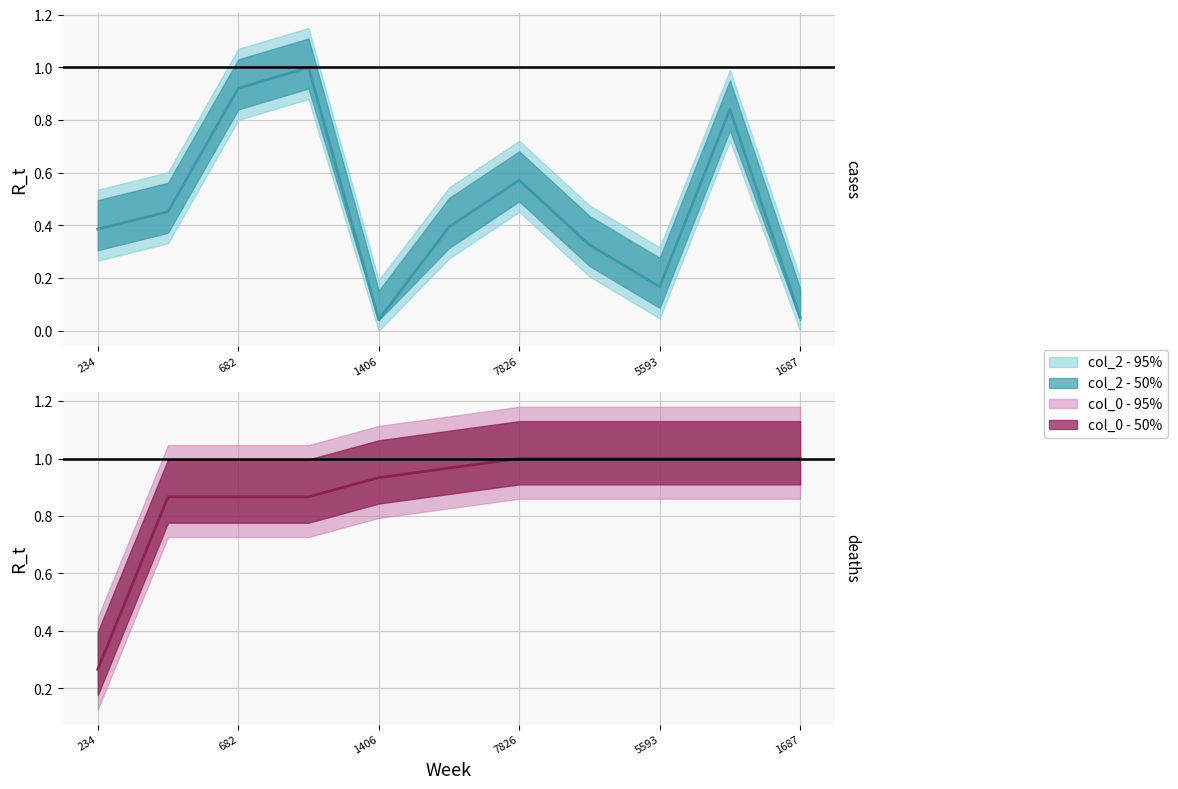

At which category is the sum across all series the highest?

17457